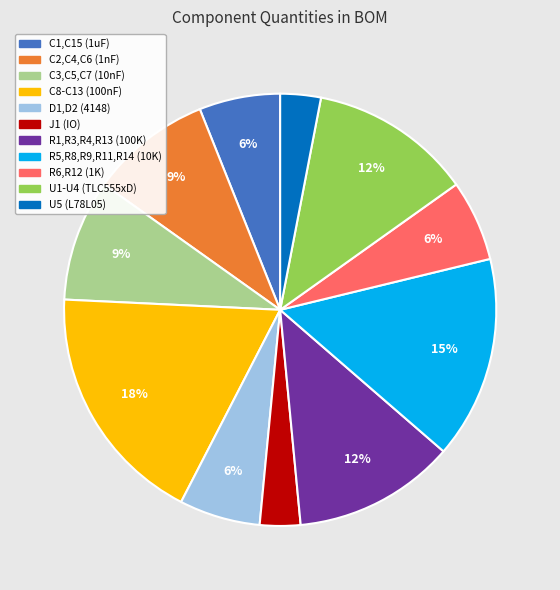

What is the ratio of the value at R1,R3,R4,R13 (100K) to the value at U5 (L78L05)?

4.0